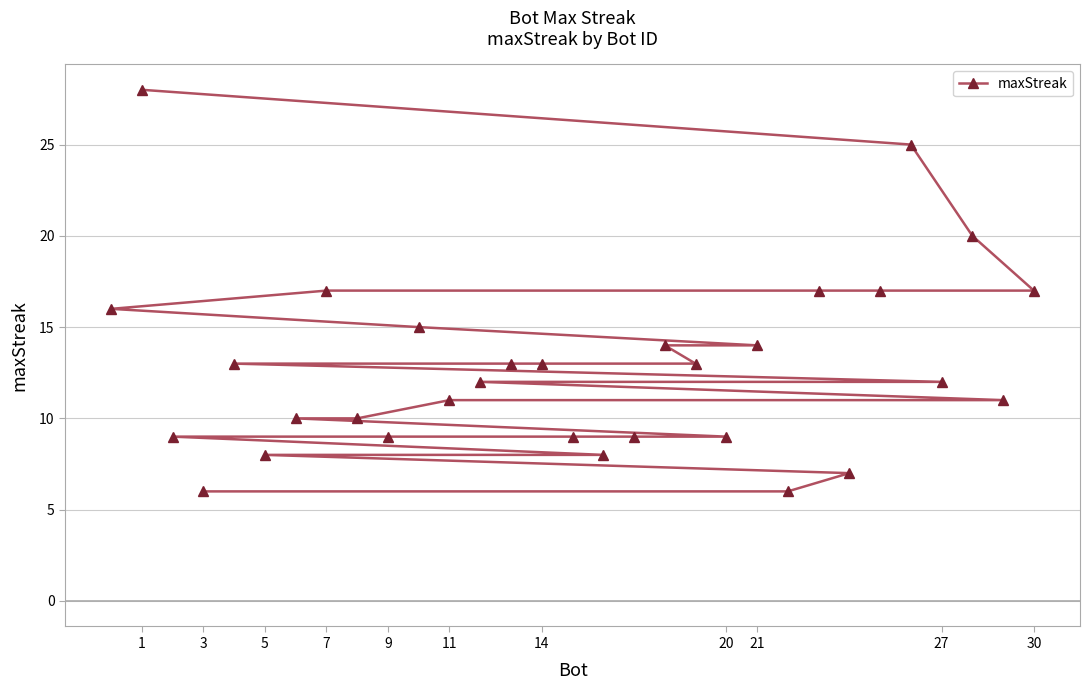

Does the chart display data point markers on the line(s)?

Yes